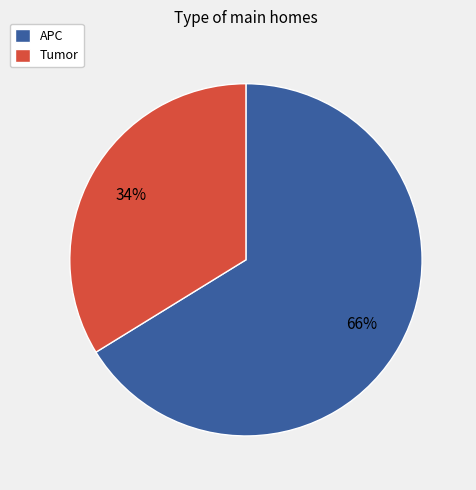

Is there any slice that represents more than half of the pie?

Yes